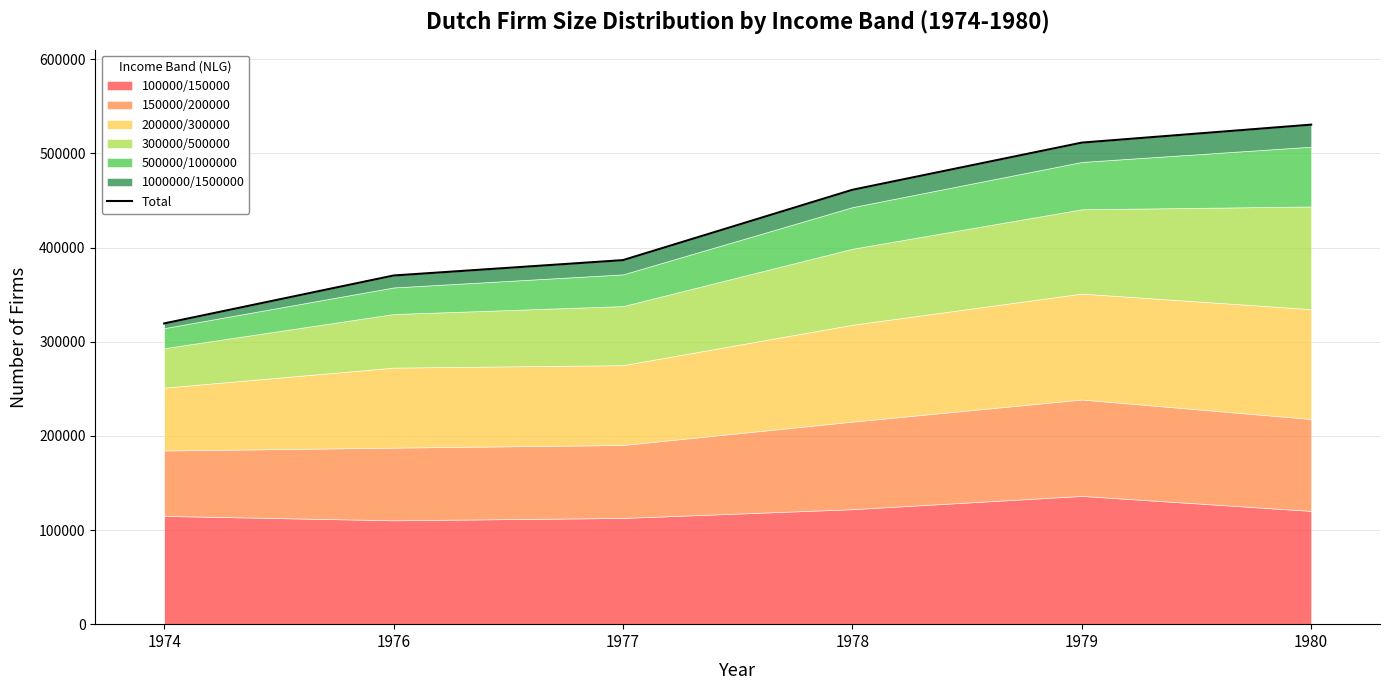

Does the chart display data point markers on the line(s)?

No